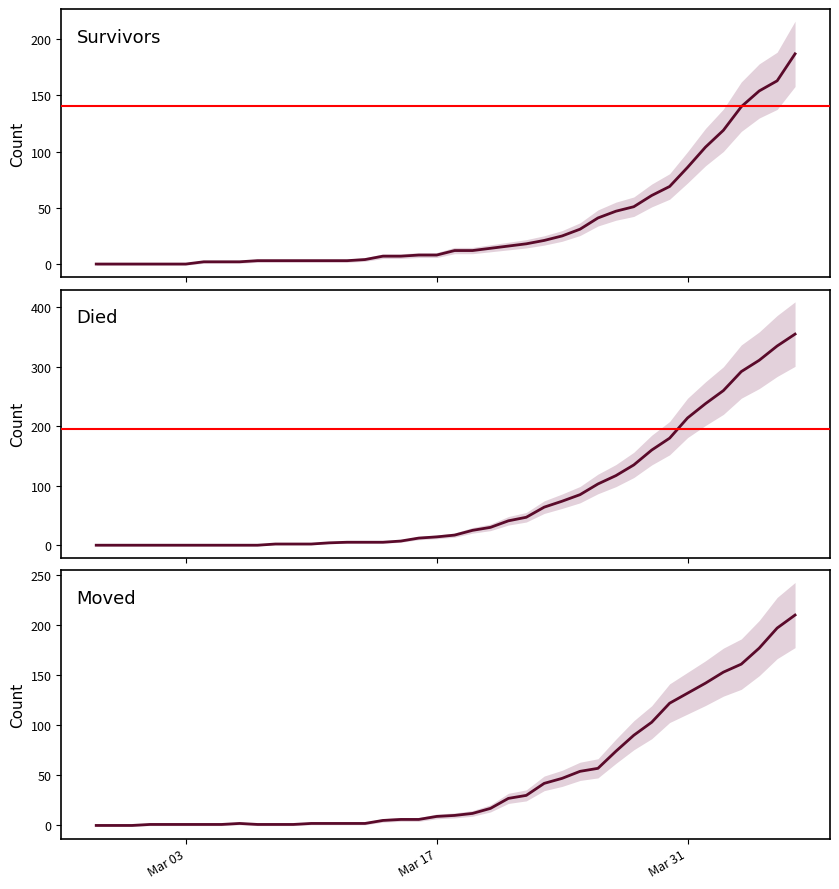

How many lines are shown in the chart?

3